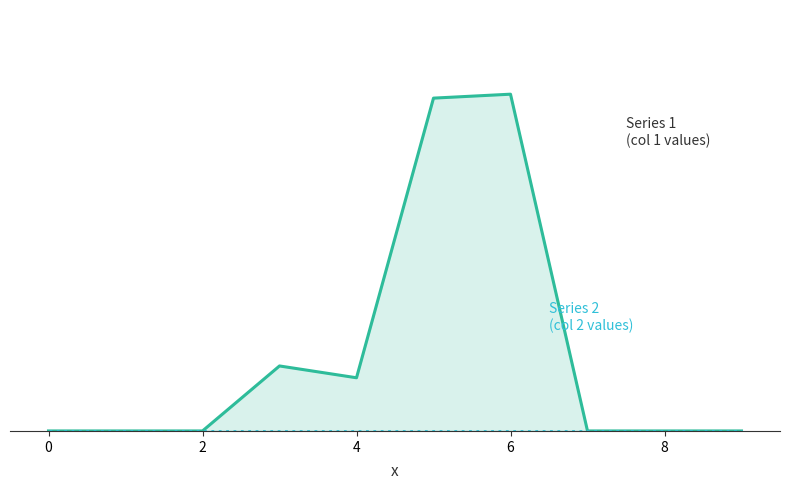

True or false: 2 has more than 0 interior local peaks.

False